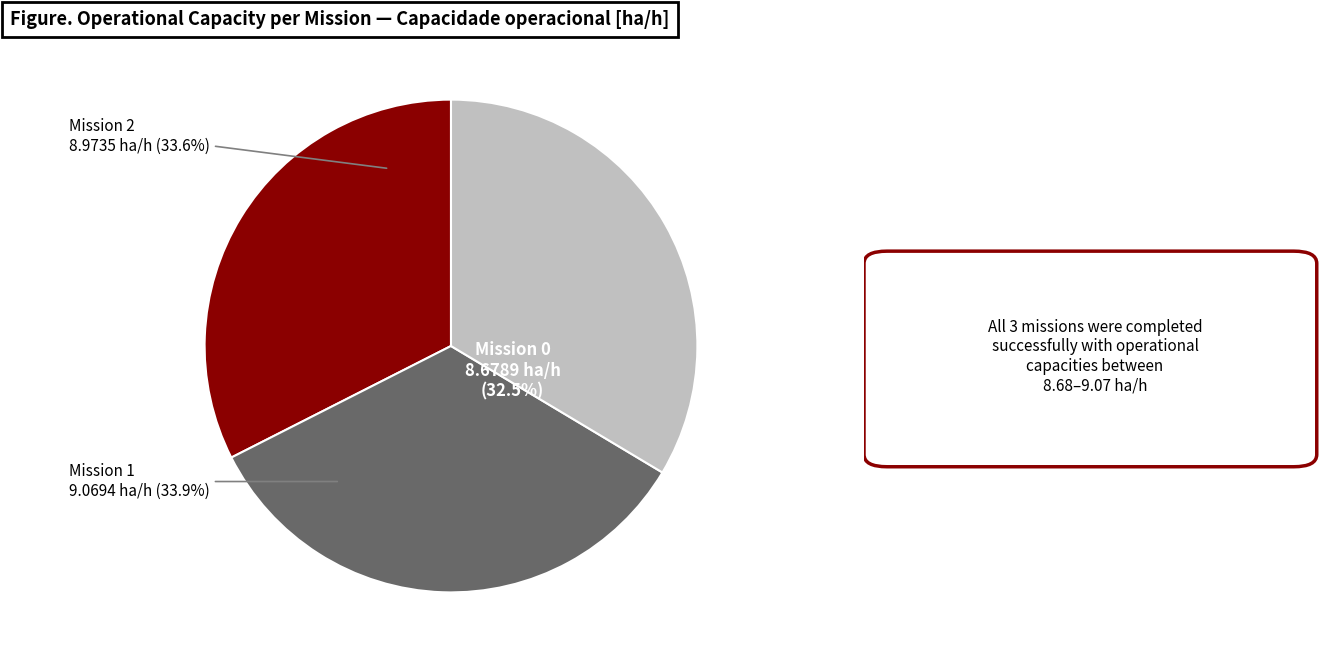

Does 1 account for over 50% of the chart?

No